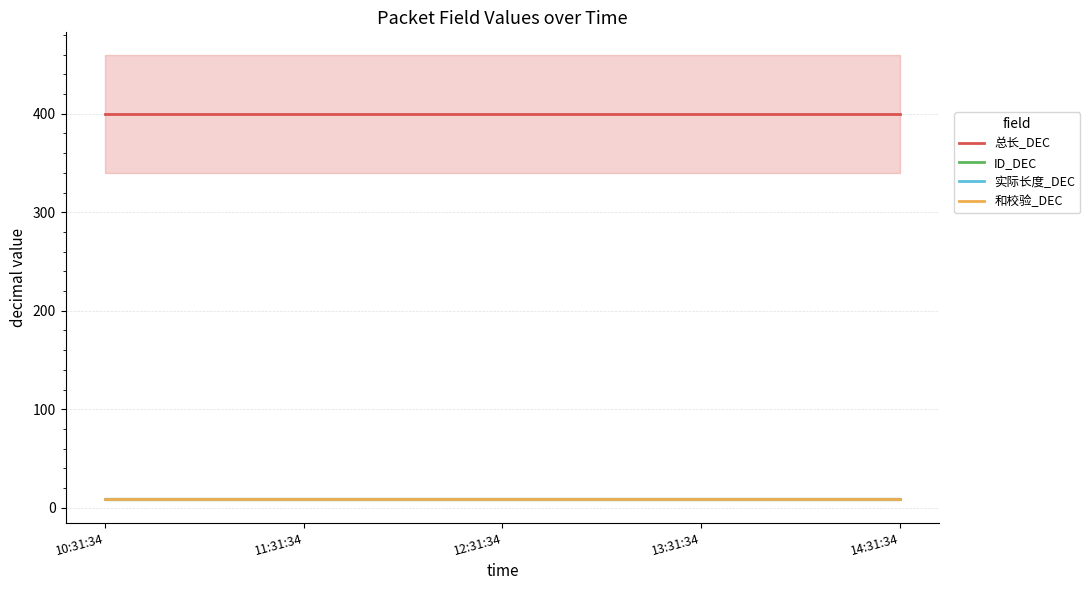

What are all the series names shown in the legend?

总长_DEC, ID_DEC, 实际长度_DEC, 和校验_DEC